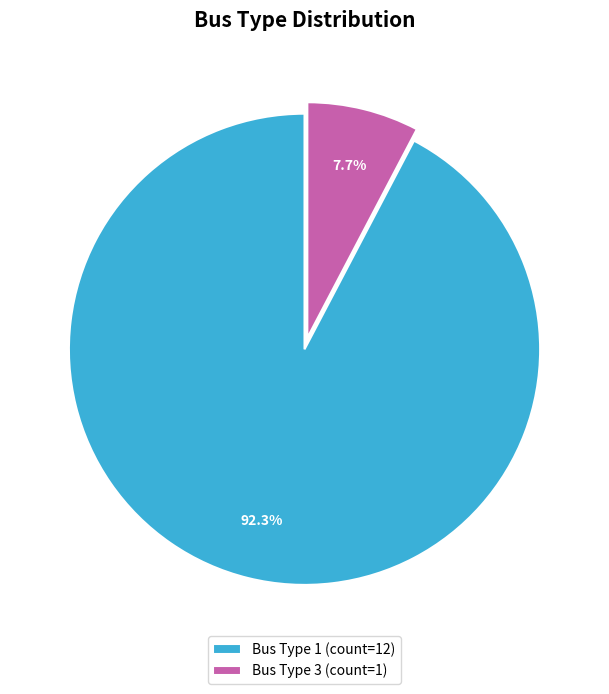

Is Bus Type 1 (count=12) the majority of the pie?

Yes